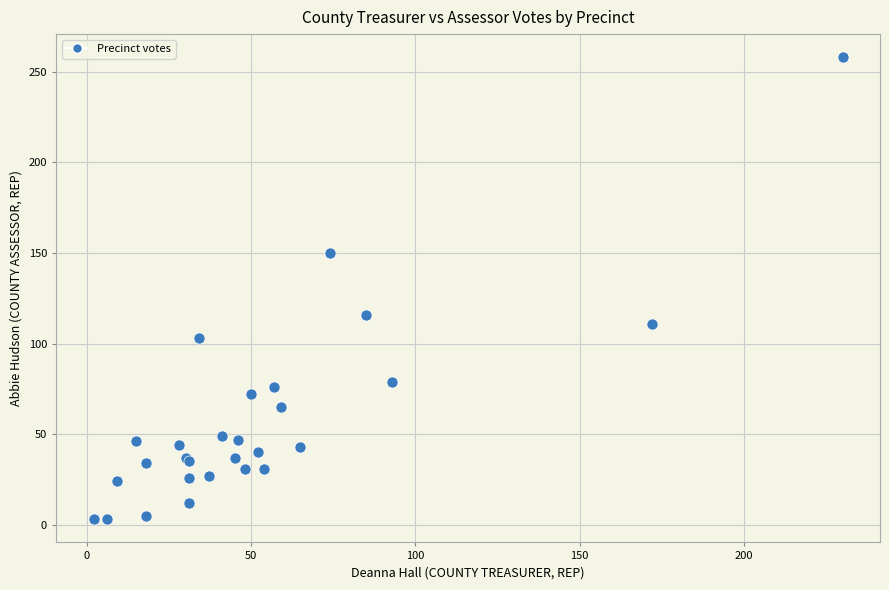

What Y value in the scatter plot is closest to 130?

116